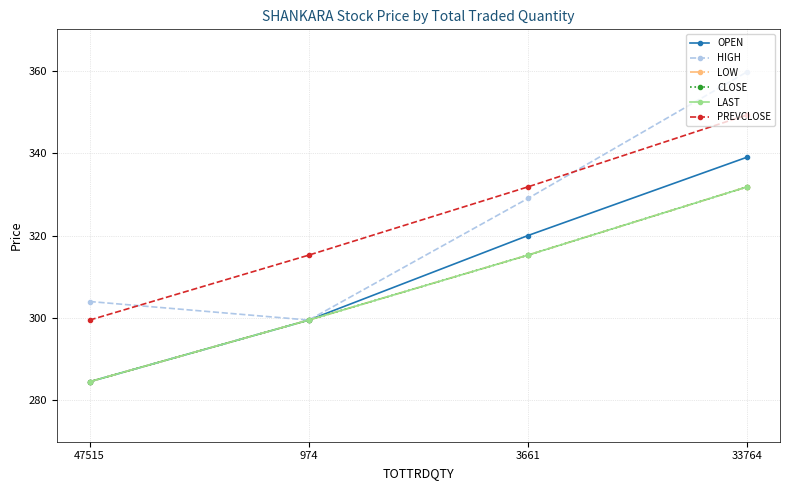

True or false: HIGH has more than 2 points higher than both neighbors.

False